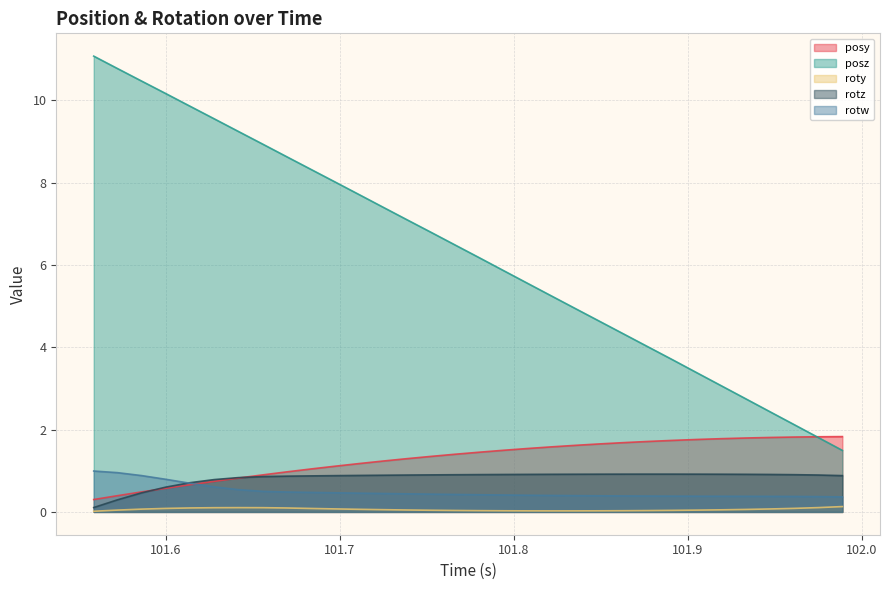

Which series has the largest range (max minus min)?

posz